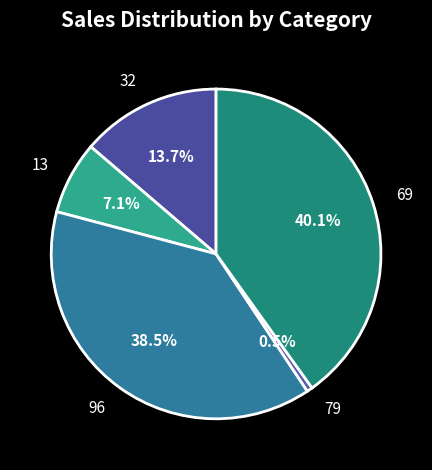

To the nearest percent, what is the difference between the 96 and 79 slice percentages?

38%